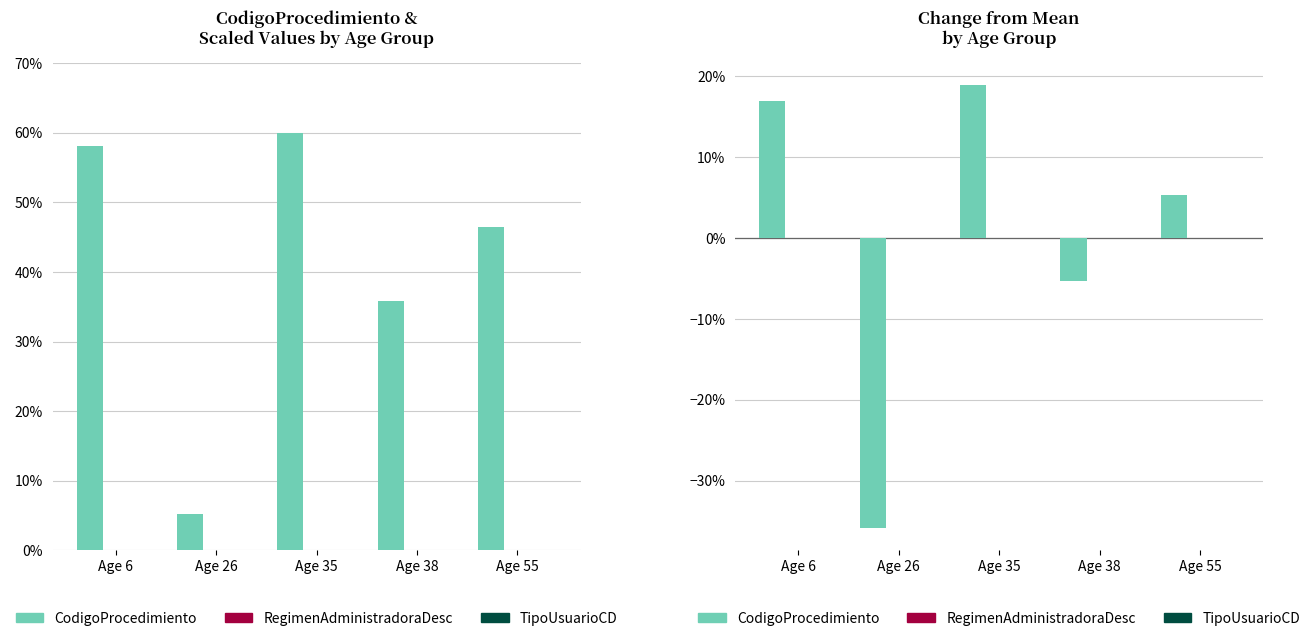

Between Age 6 and Age 38, which series saw the biggest shift?

CodigoProcedimiento